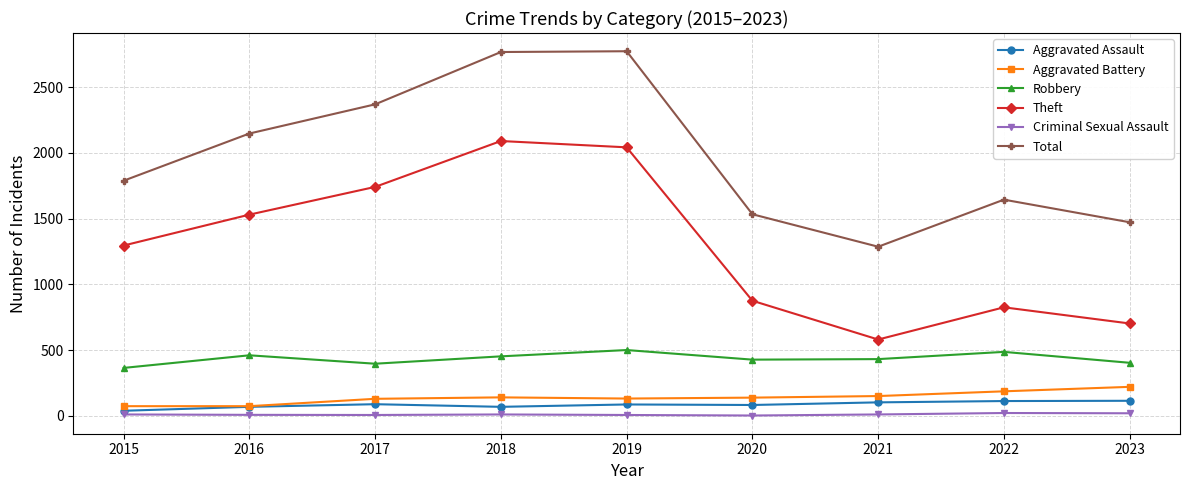

What is the lowest value of the Aggravated Battery series?

74